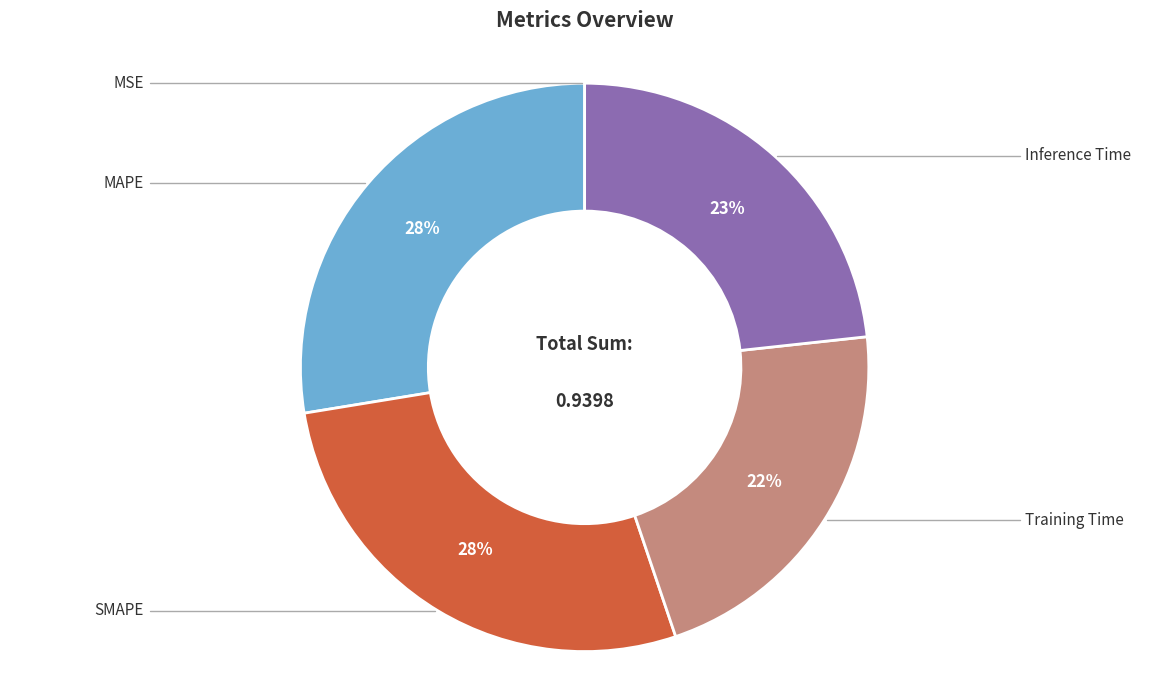

To the nearest percent, what is the average slice percentage?

20%